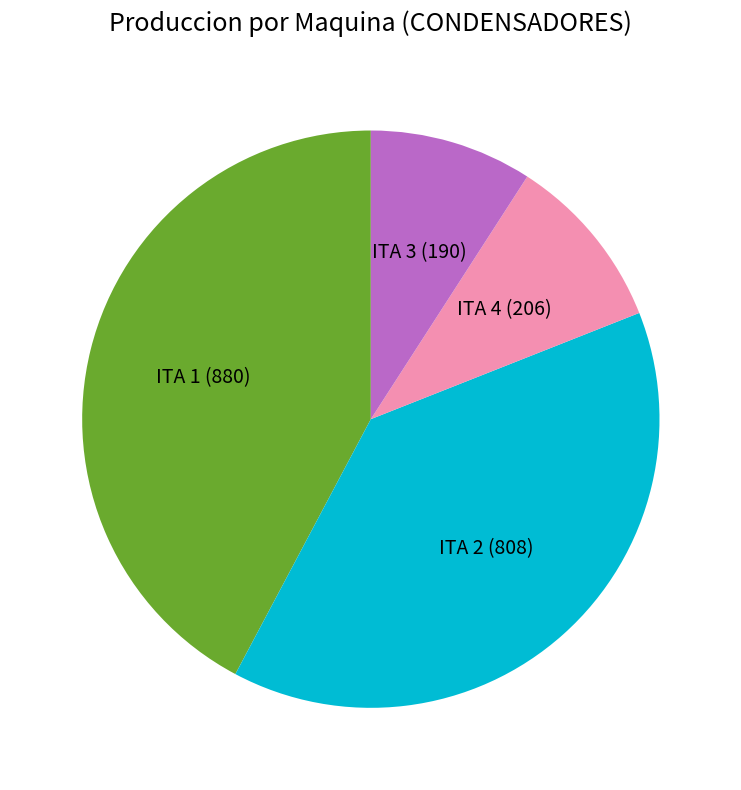

How many segments does this pie chart have?

4